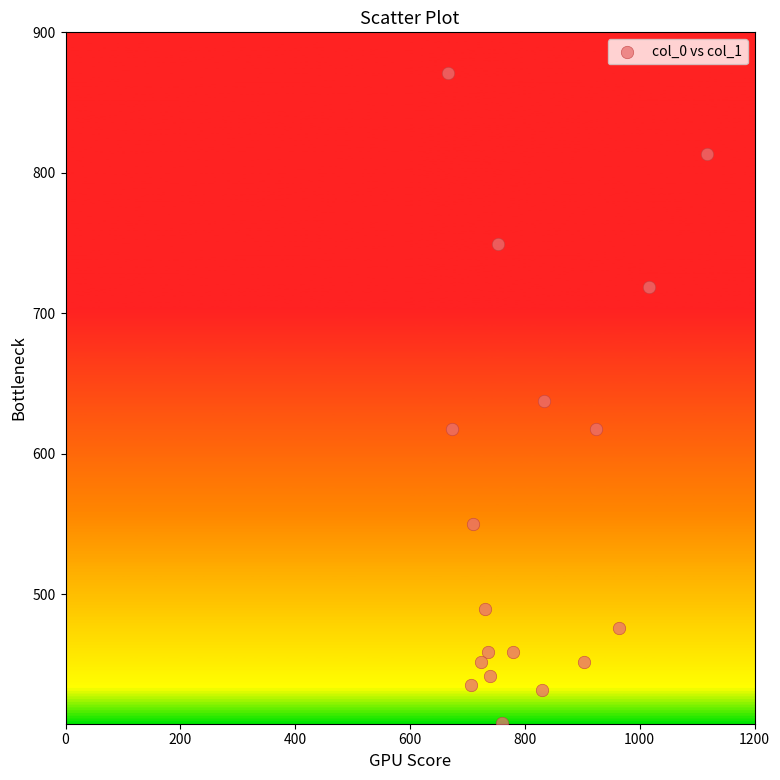

What is the range of Y values (max minus min)?

462.4